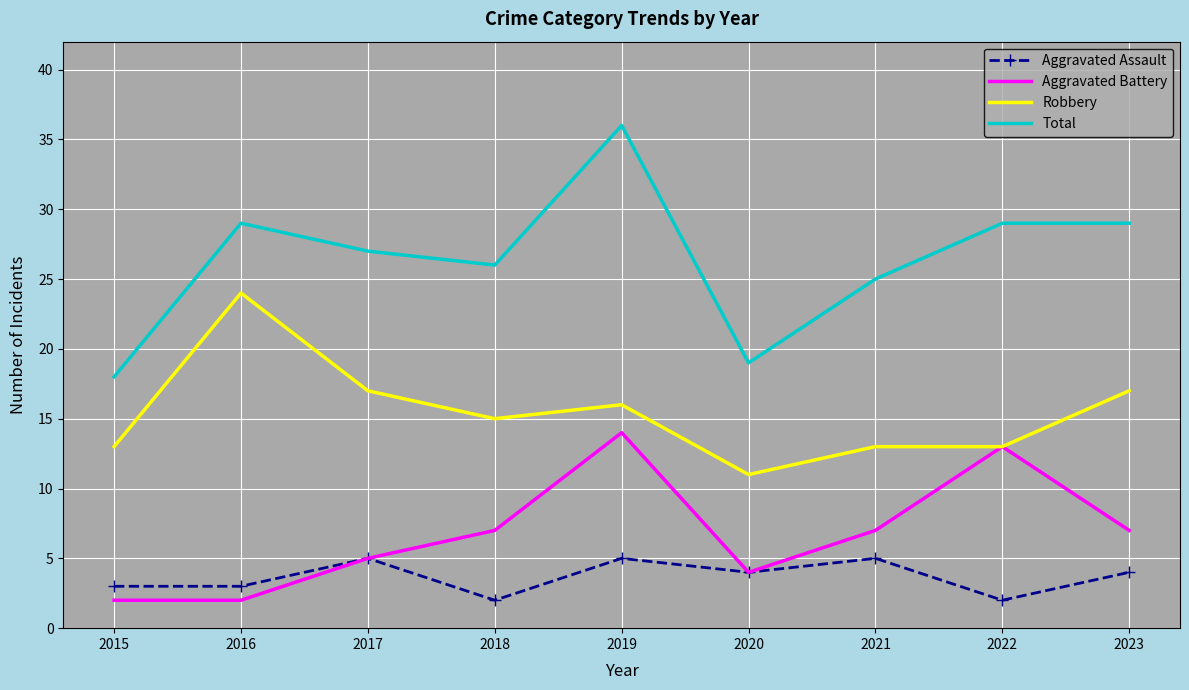

Which series has the largest total across all categories?

Total